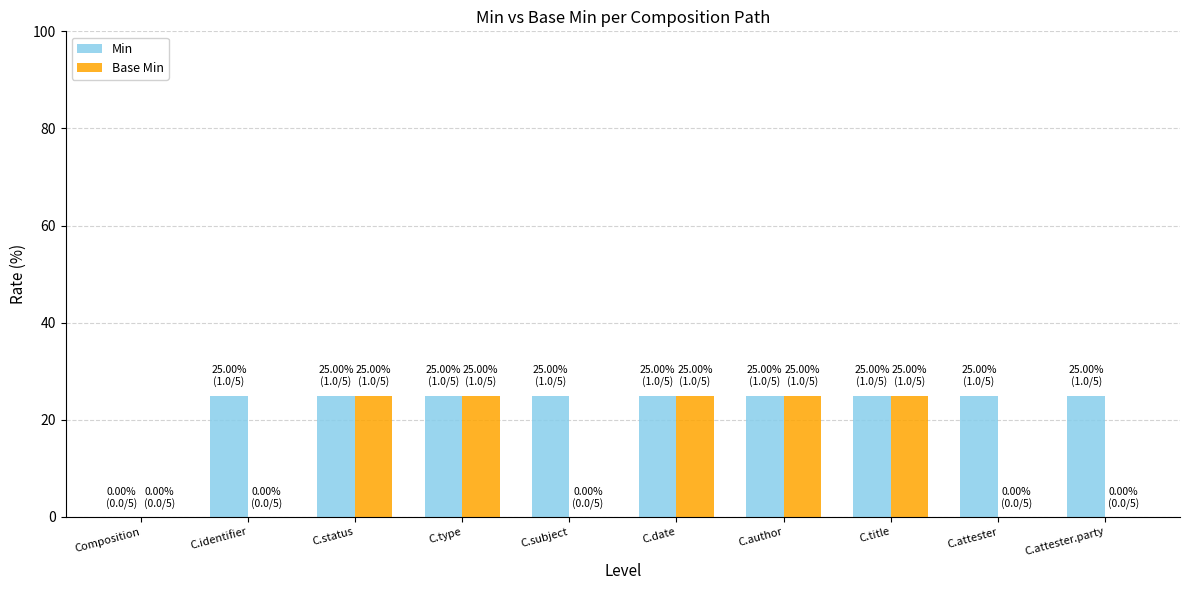

Which series has the largest total across all categories?

Min